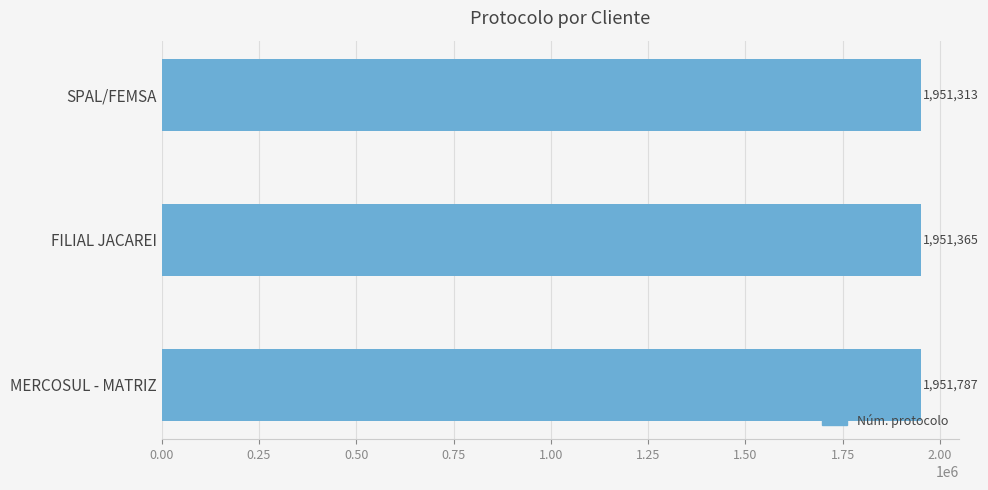

Which category has the lowest value across all series?

SPAL/FEMSA